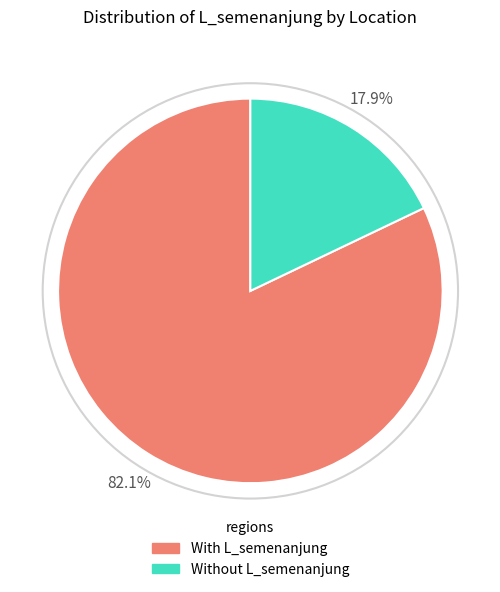

Is there any slice that represents more than half of the pie?

Yes